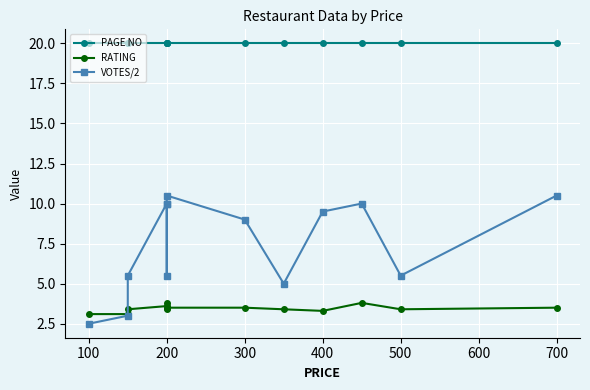

What is the sum of all PAGE NO values?

260.0